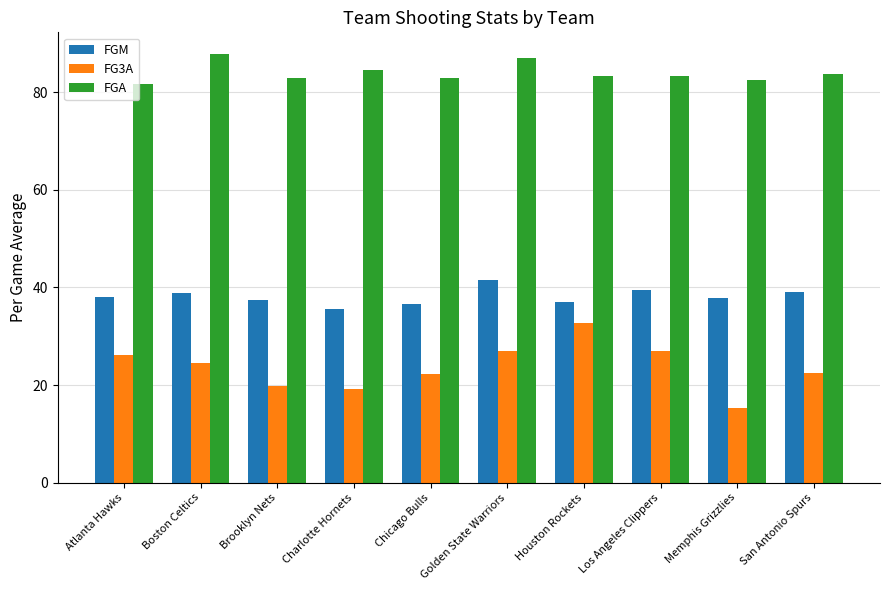

True or false: FGM has a value of 39.1 at San Antonio Spurs.

True